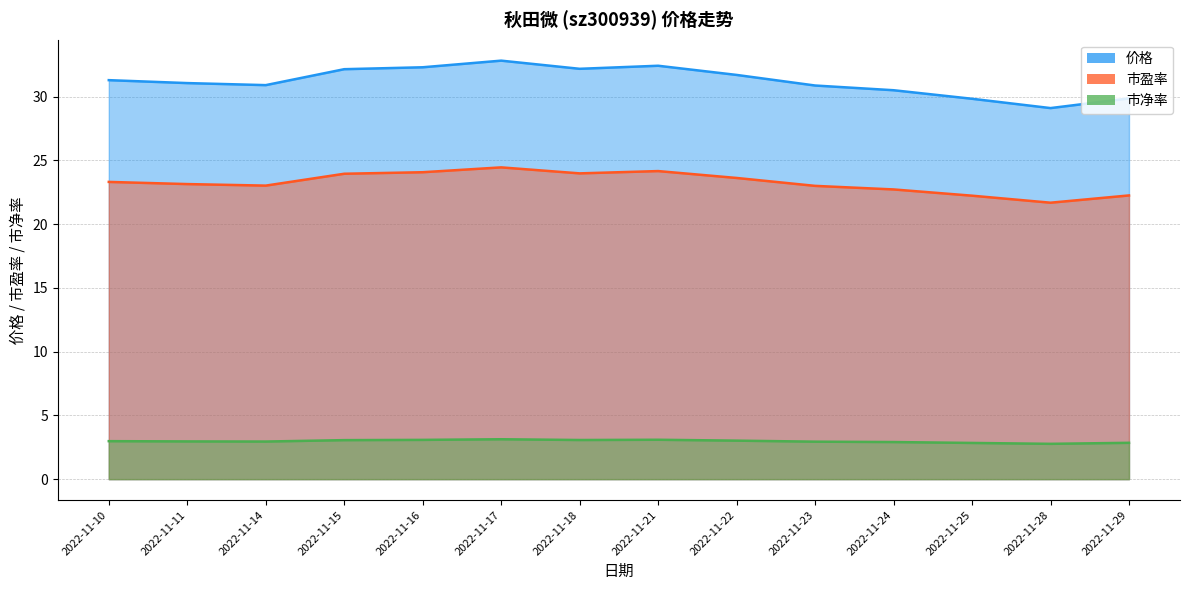

List the labels in order of 市盈率 value, largest first.

2022-11-17, 2022-11-21, 2022-11-16, 2022-11-18, 2022-11-15, 2022-11-22, 2022-11-10, 2022-11-11, 2022-11-14, 2022-11-23, 2022-11-24, 2022-11-29, 2022-11-25, 2022-11-28